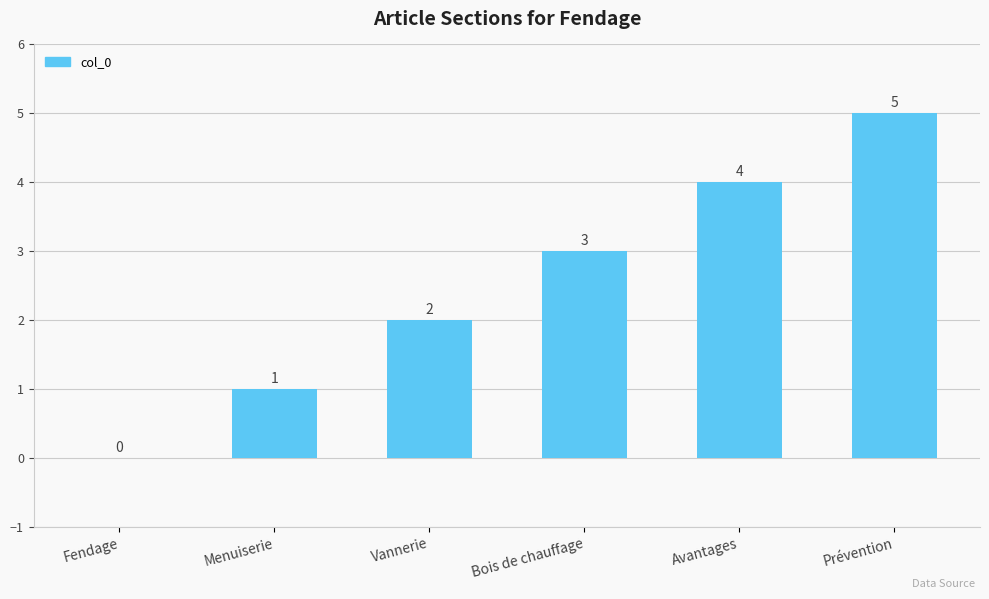

How many series are shown in this chart?

1